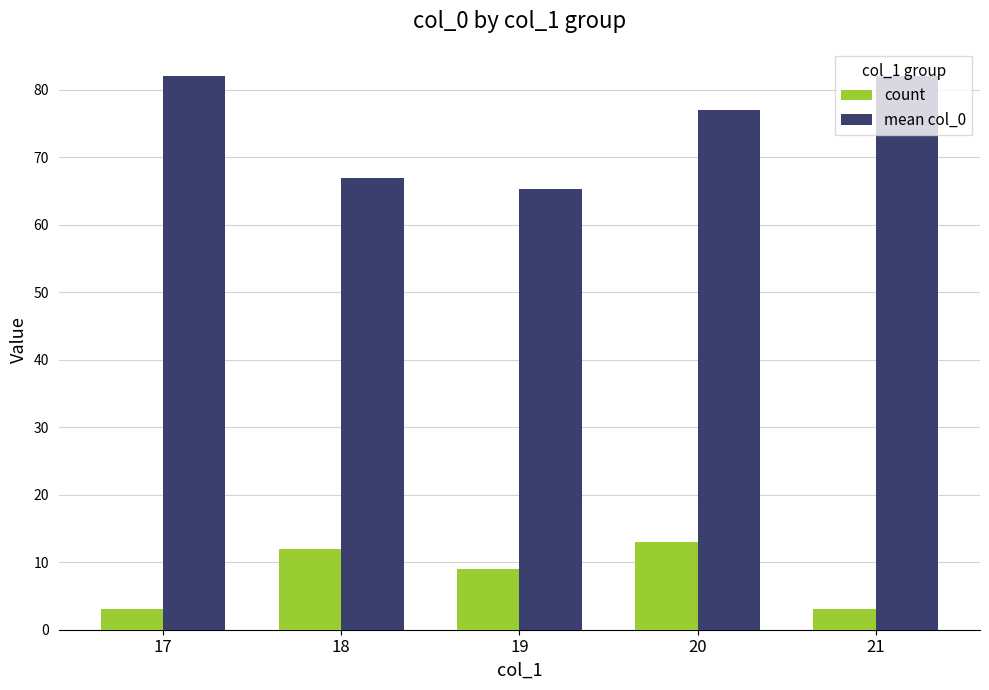

Which series has the widest spread of values?

mean col_0